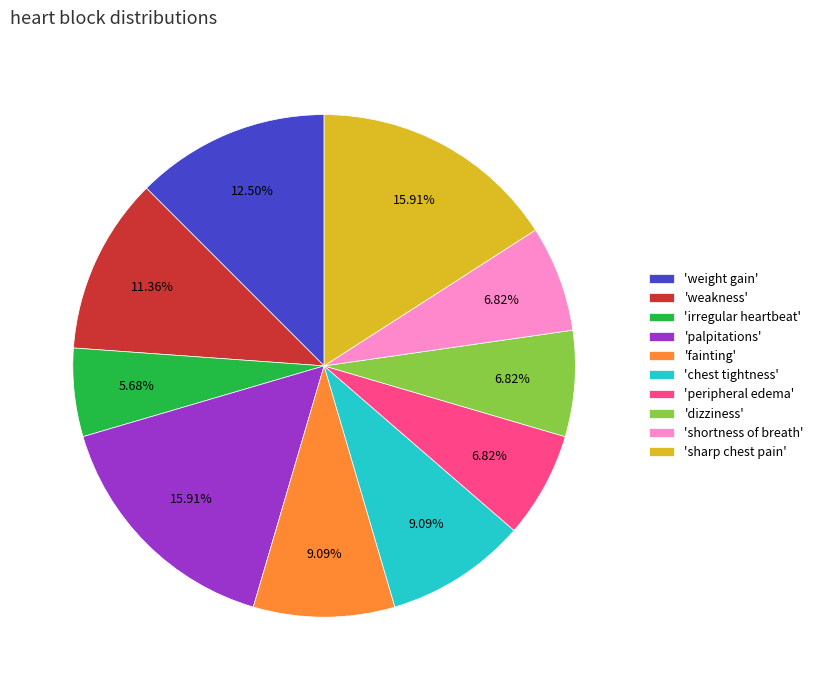

Which has a higher value, 'shortness of breath' or 'sharp chest pain'?

'sharp chest pain'